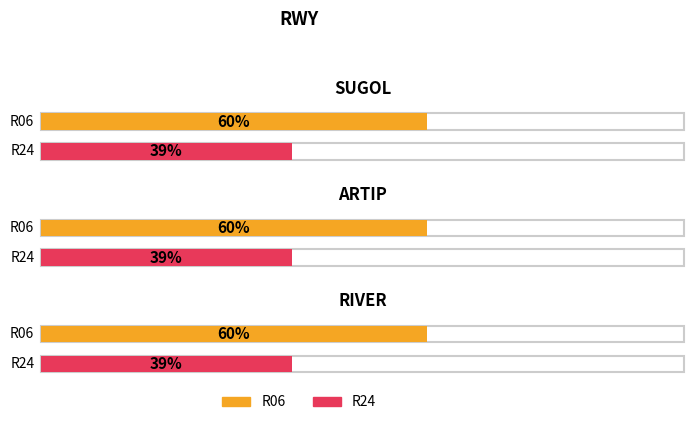

The value of R06 at RIVER is 60. True or false?

True